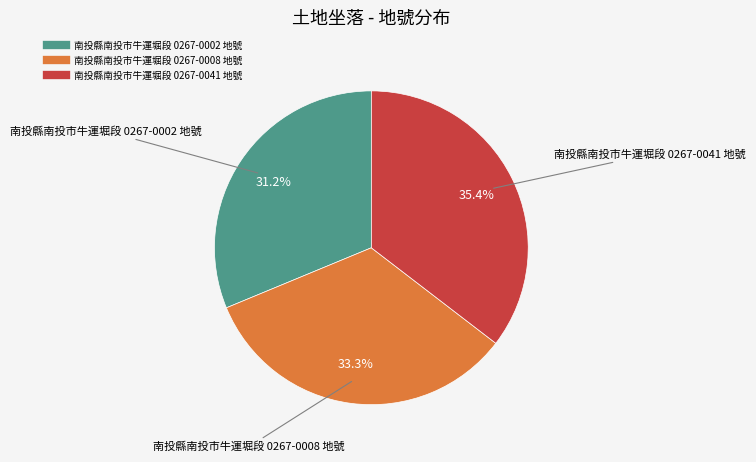

Which category has the biggest portion of the pie?

南投縣南投市牛運堀段 0267-0041 地號